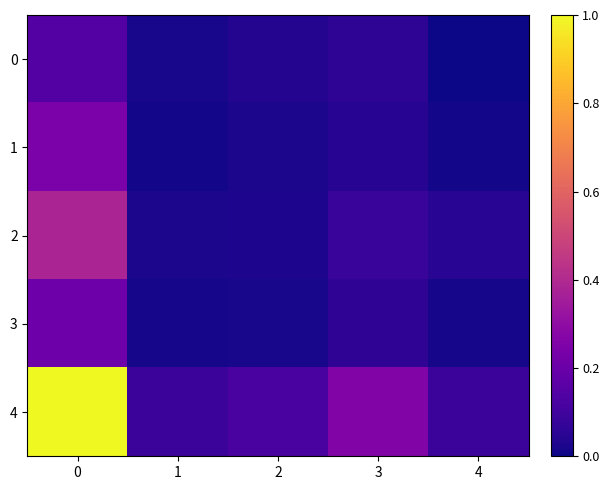

Between 0 and 1, which series saw the biggest shift?

4